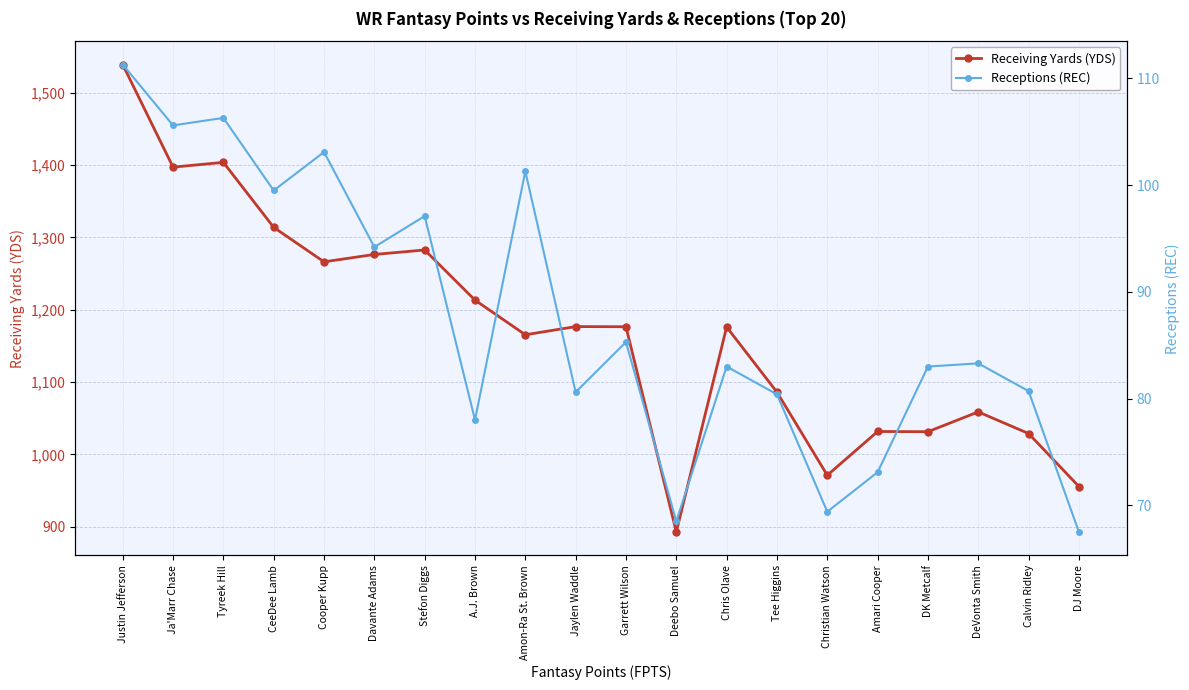

At which category does Receiving Yards (YDS) reach its first local valley?

Ja'Marr Chase